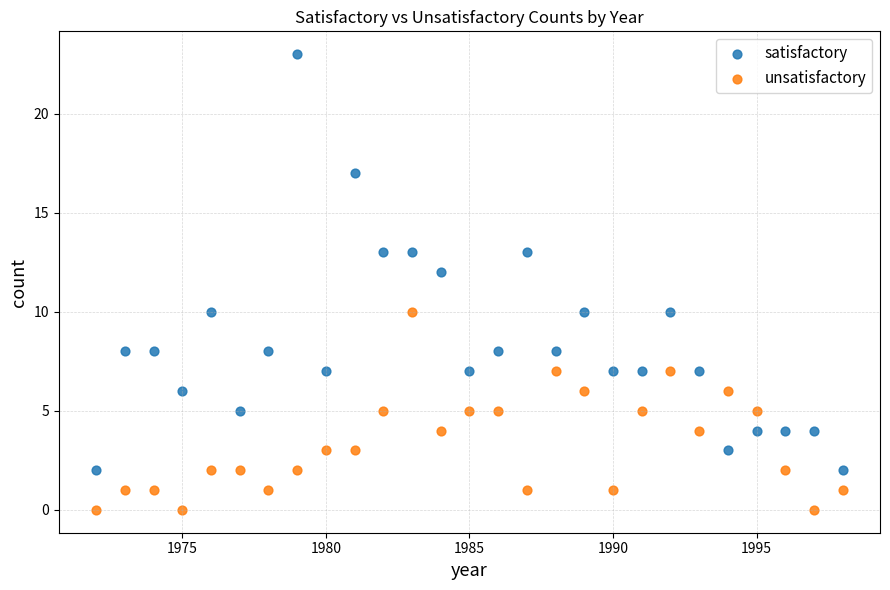

Which series contains the lowest Y value?

unsatisfactory